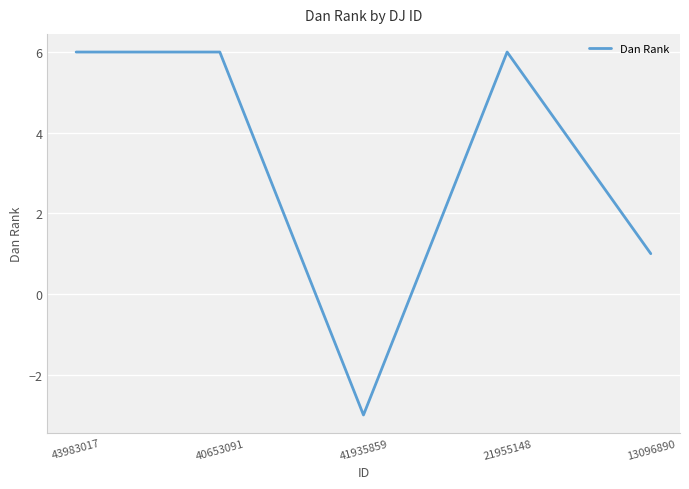

What is the difference between the maximum and minimum values?

9